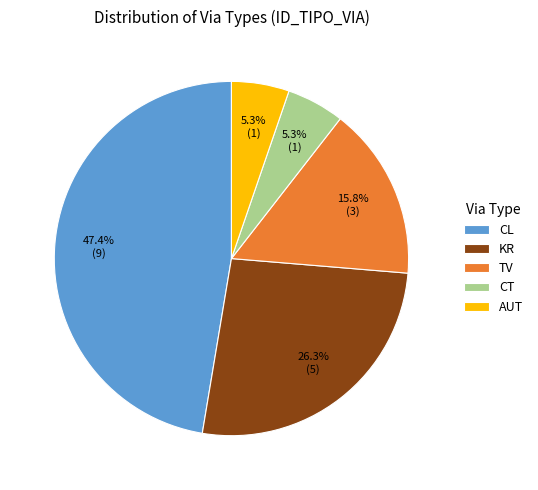

True or false: TV accounts for 16% of the total.

True